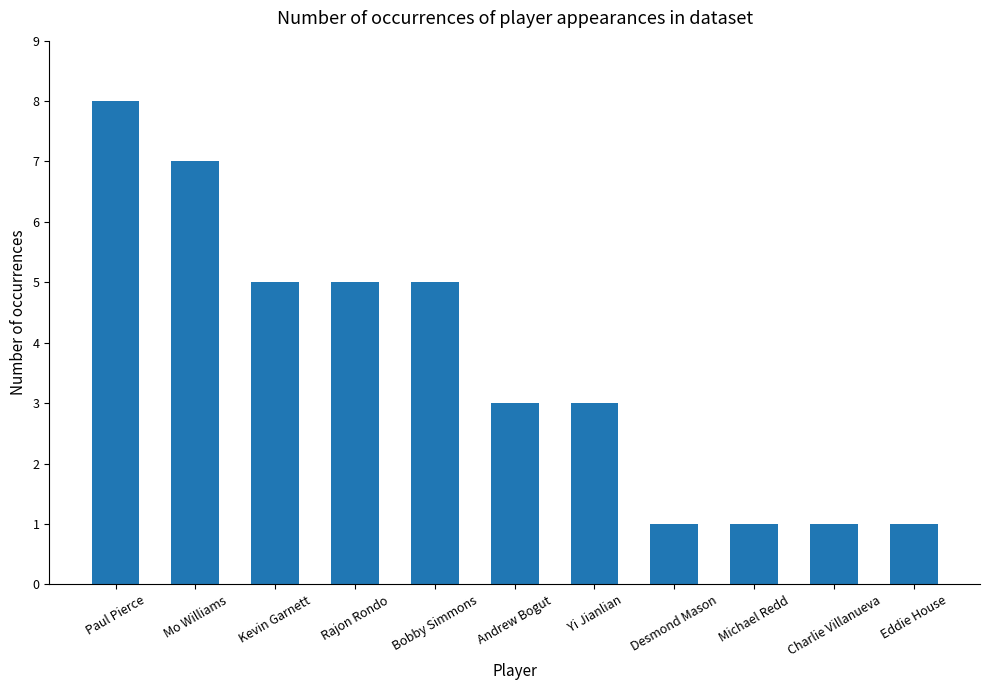

Reading left to right, extract all data points from this chart.

8	7	5	5	5	3	3	1	1	1	1